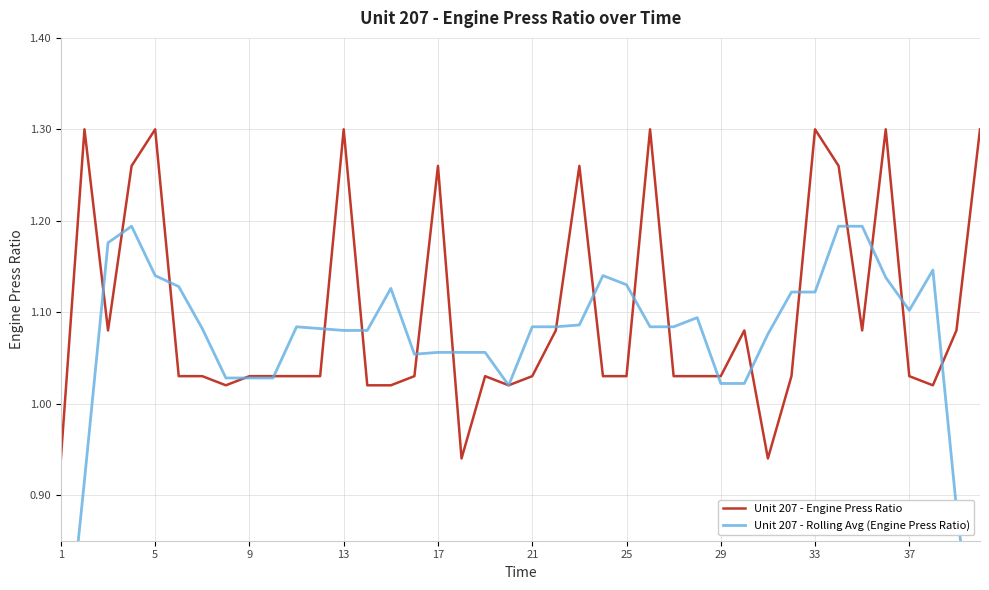

True or false: Unit 207 - Engine Press Ratio has a value of 2.0 at 33.

False